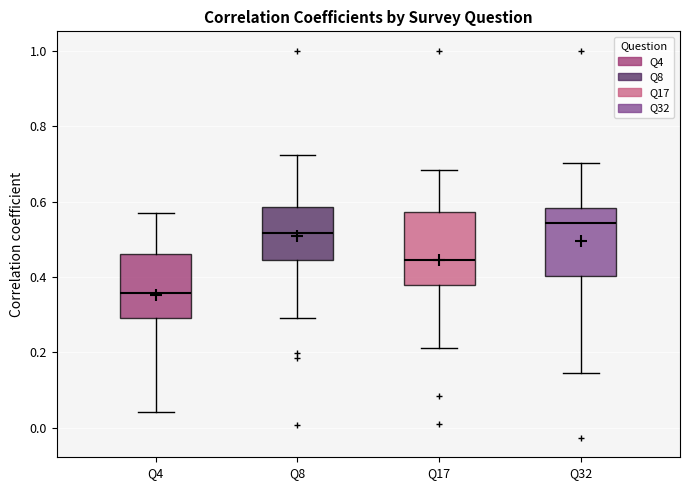

Reading left to right, read every box against the y-axis: the position of its median line, the range the box covers, and the ends of its whiskers. The values are not printed on the chart, so give them approximately, as read against the axis.

Q4: median 0.36, box 0.30 to 0.46, whiskers 0.04 to 0.58
Q8: median 0.52, box 0.44 to 0.58, whiskers 0.30 to 0.72
Q17: median 0.44, box 0.38 to 0.58, whiskers 0.22 to 0.68
Q32: median 0.54, box 0.40 to 0.58, whiskers 0.14 to 0.70